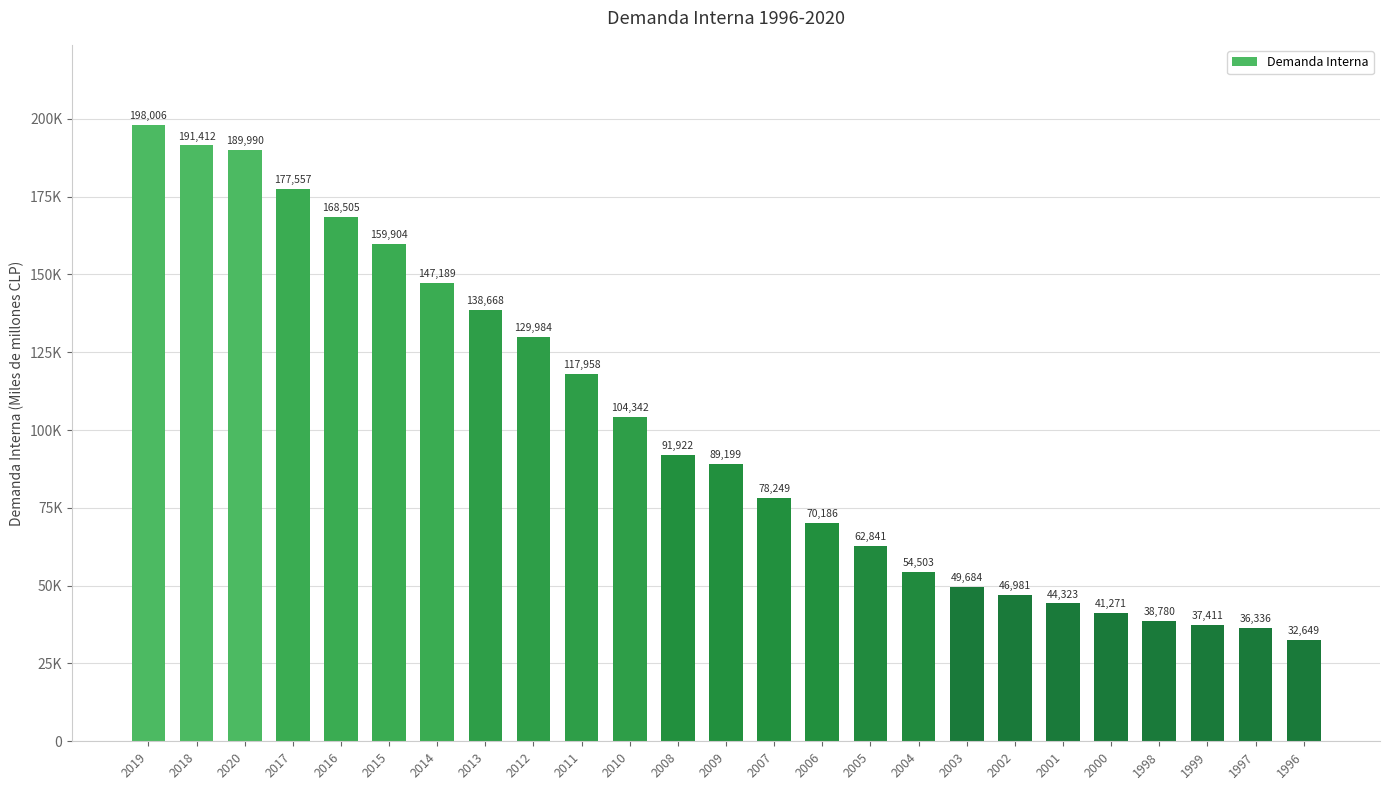

Which category has the lowest value across all series?

1996